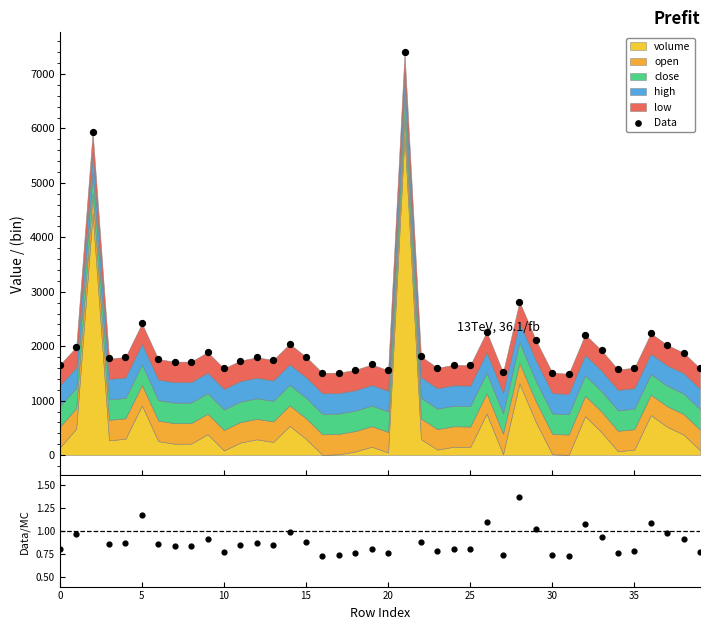

At how many categories does at least one series exceed 1503?

39